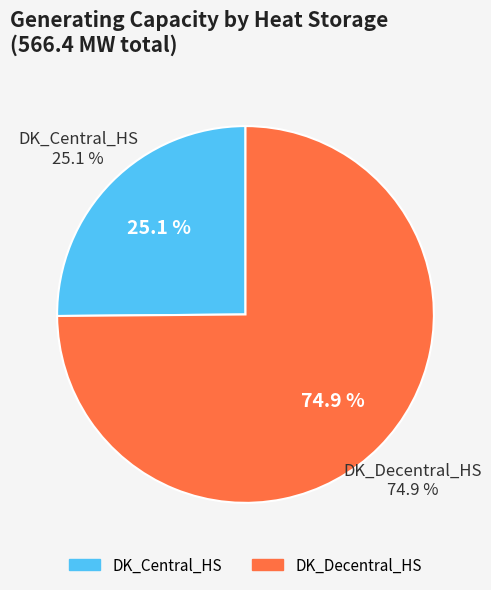

To the nearest percent, what is the difference between the DK_Decentral_HS and DK_Central_HS slice percentages?

50%